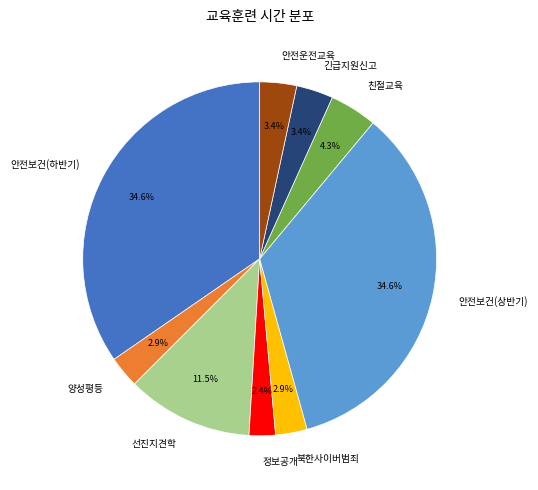

What is the ratio of the value at 북한사이버범죄 to the value at 친절교육?

0.7